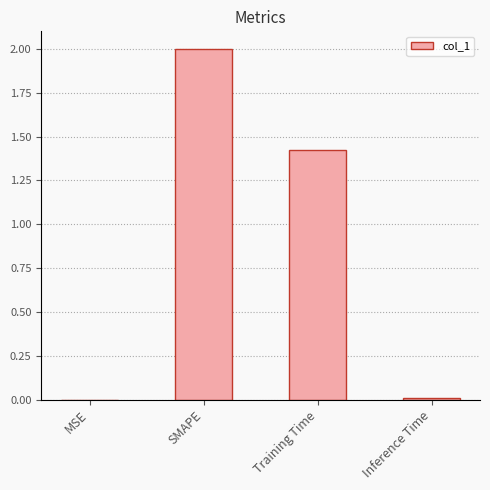

At which category does the chart reach its peak across all series?

SMAPE